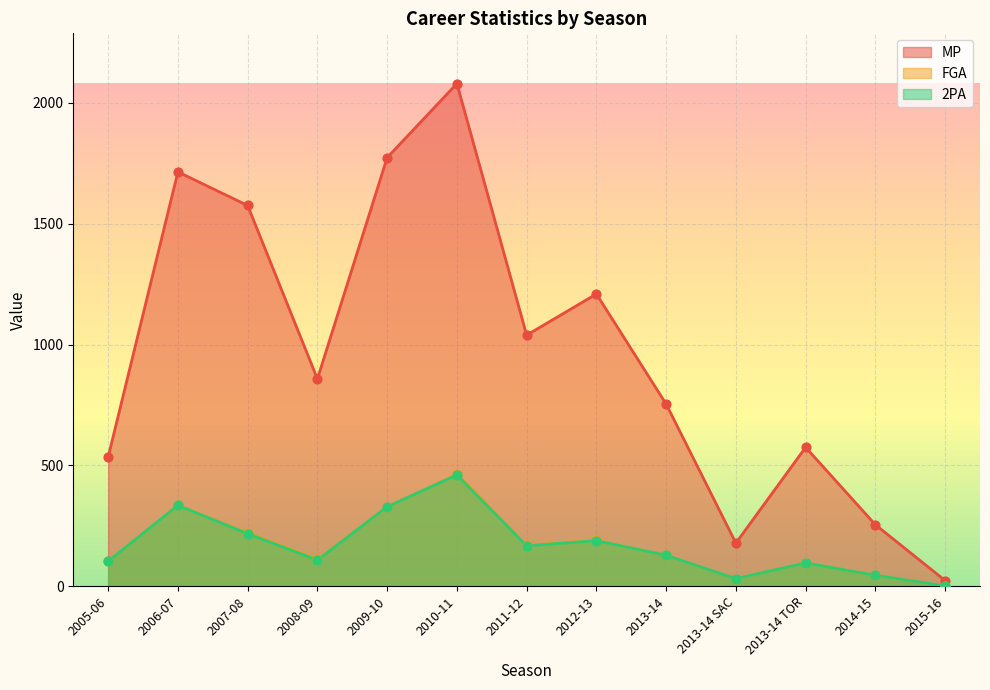

At which category is the sum across all series the highest?

2010-11